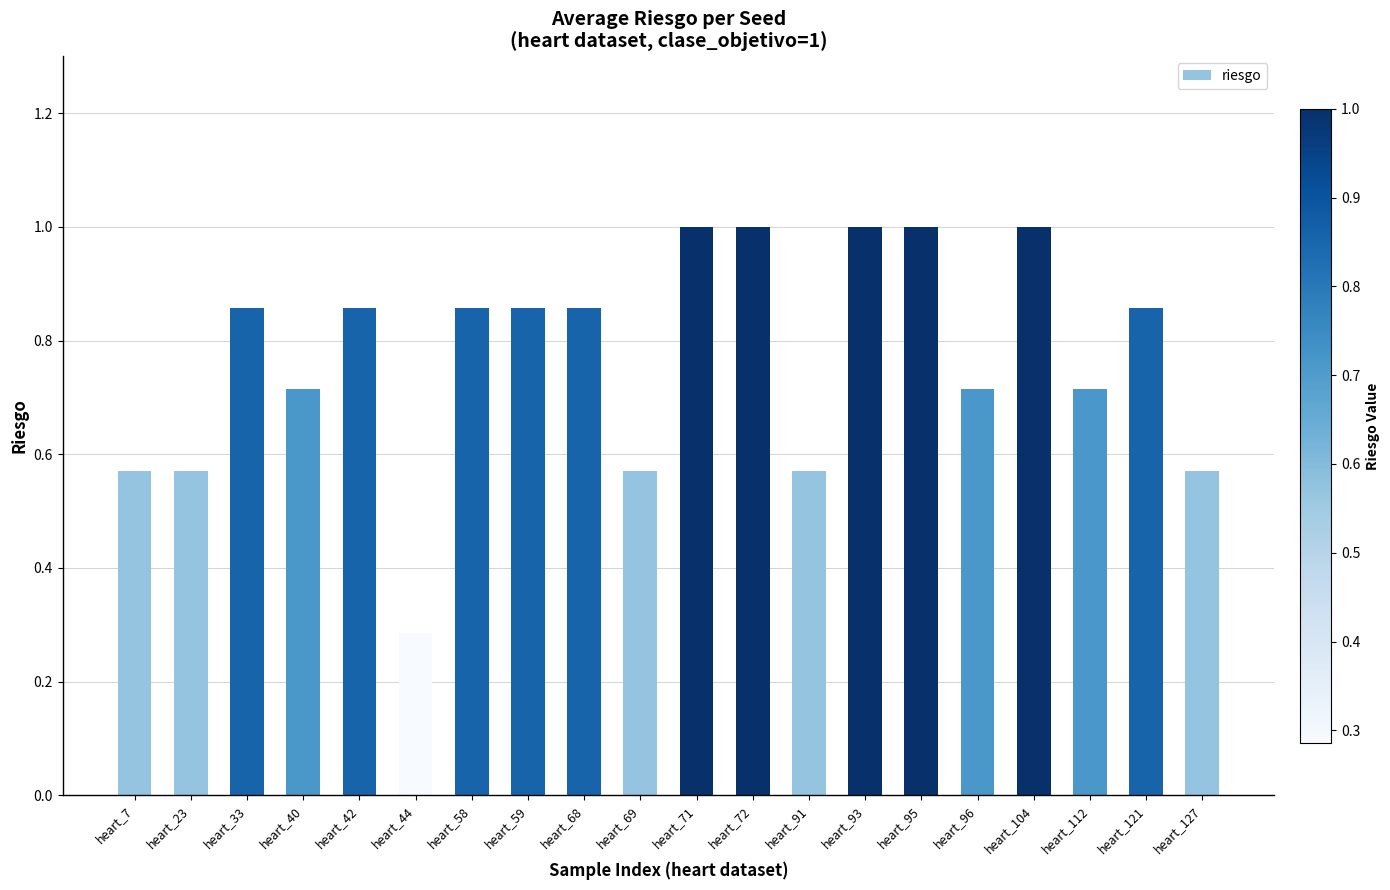

True or false: the data shows 1.3 at heart_68.

False